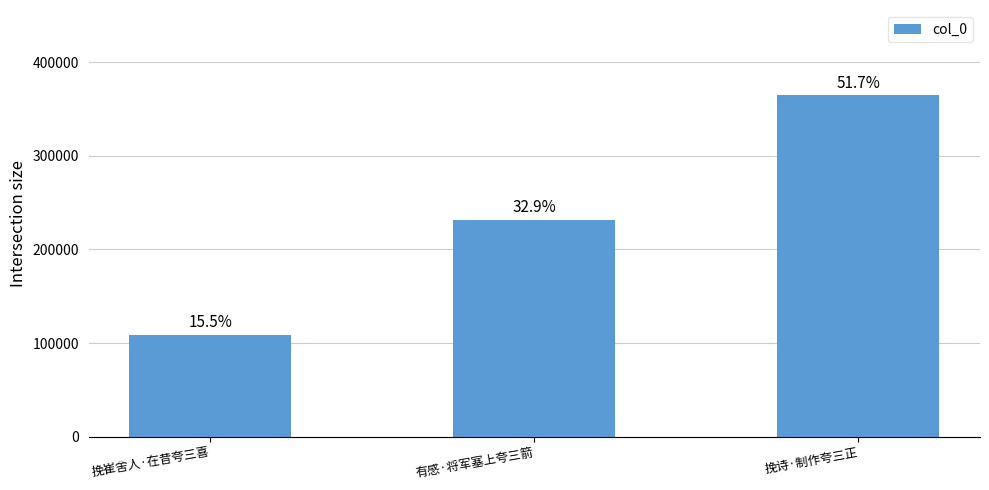

Are the bars horizontal?

No